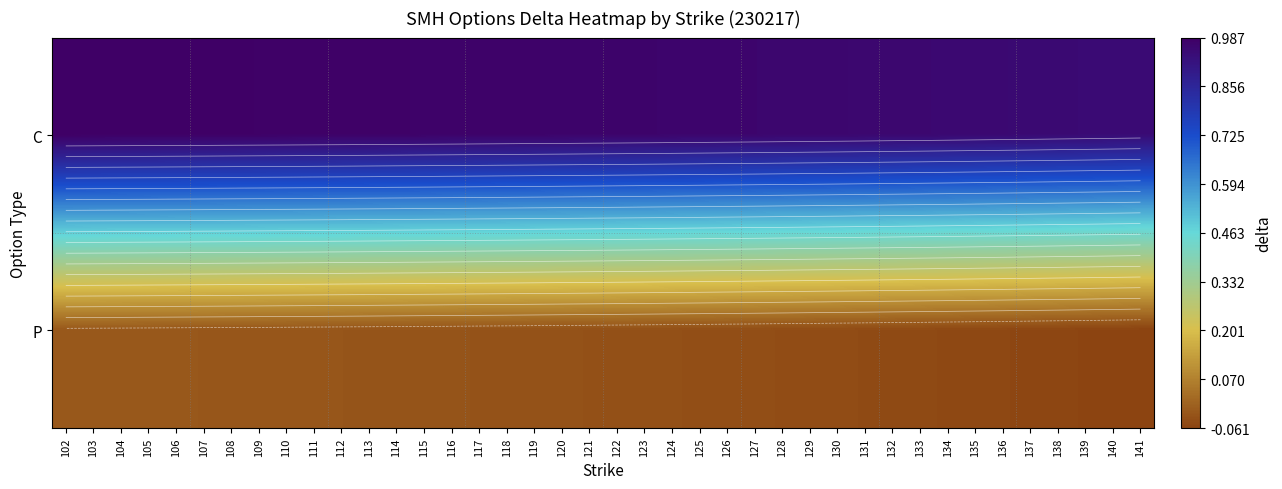

What is the sum of all C values?

38.8